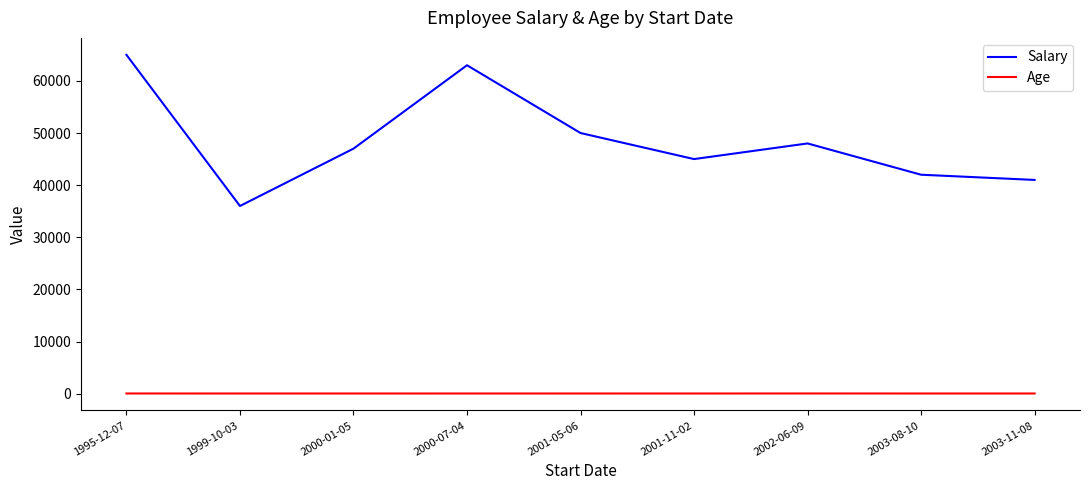

At which category does Salary reach its first local peak?

2000-07-04